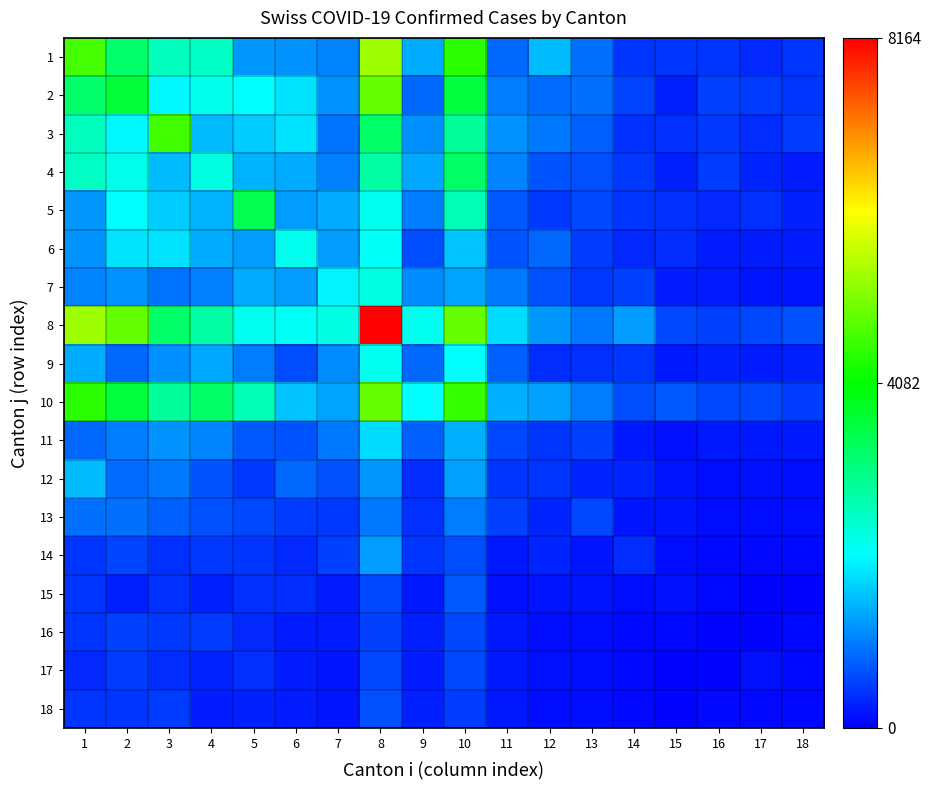

What is the total value across all series at 13?

9305.7